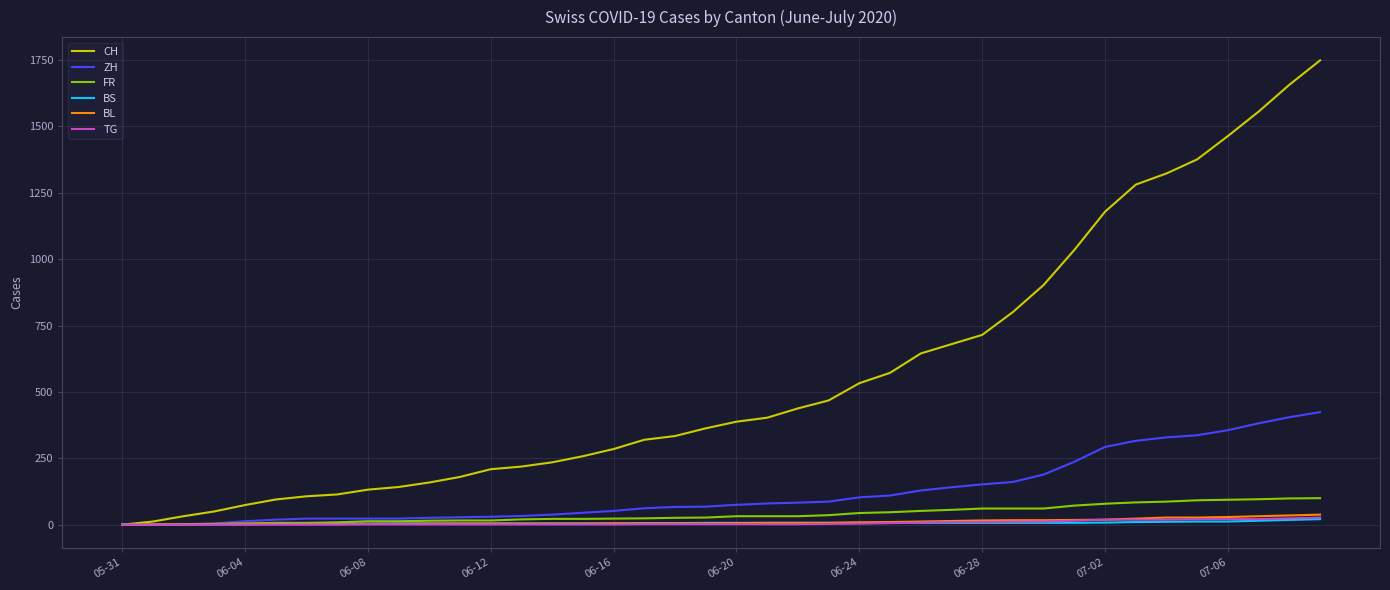

Which series has the largest total across all categories?

CH